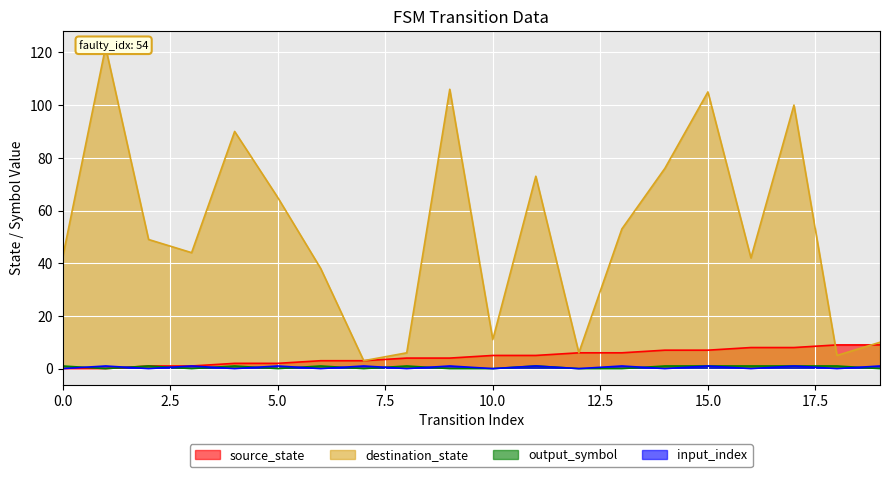

What is the total value across all series at 11?

80